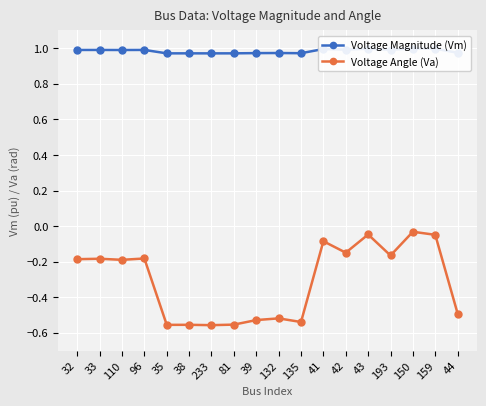

What are all the series names shown in the legend?

Voltage Magnitude (Vm), Voltage Angle (Va)